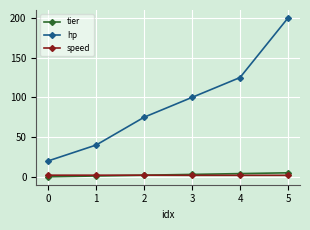

What is the greatest value displayed?

200.0